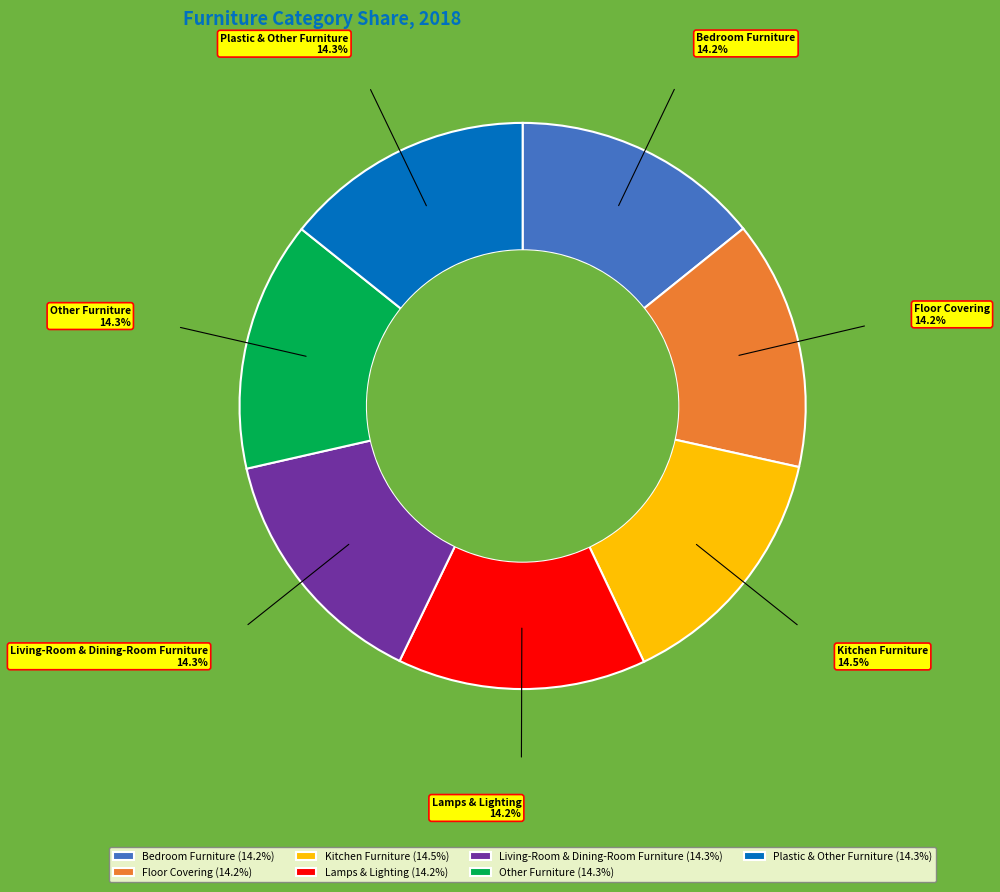

How many segments does this pie chart have?

7